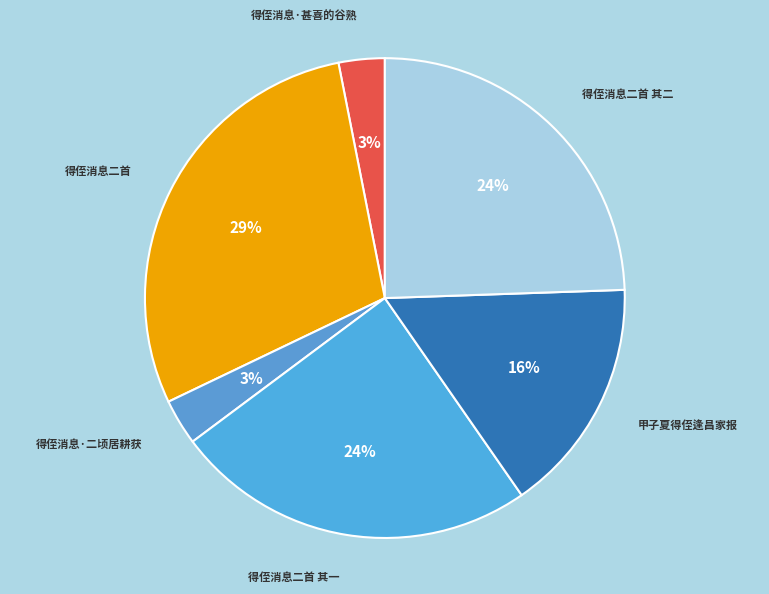

To the nearest percent, what portion does 得侄消息二首 其一 represent?

24%